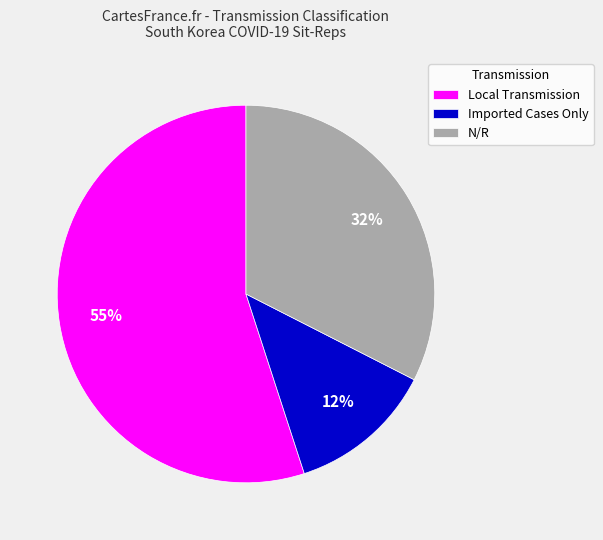

To the nearest percent, what is the average slice percentage?

33%